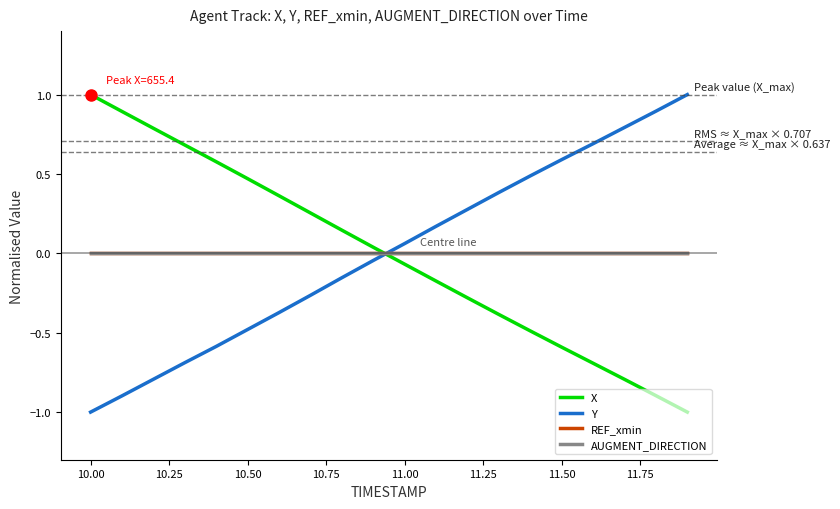

Does the chart have visible grid lines?

No